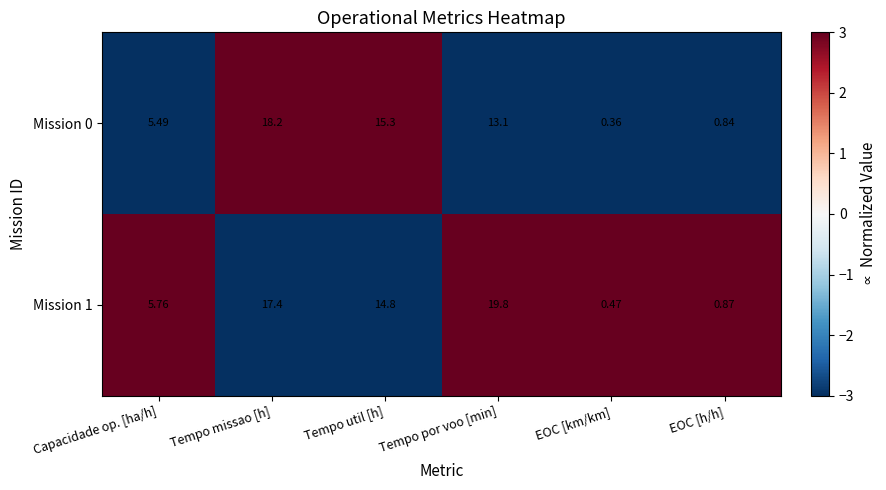

At which category does the chart reach its minimum across all series?

EOC [km/km]